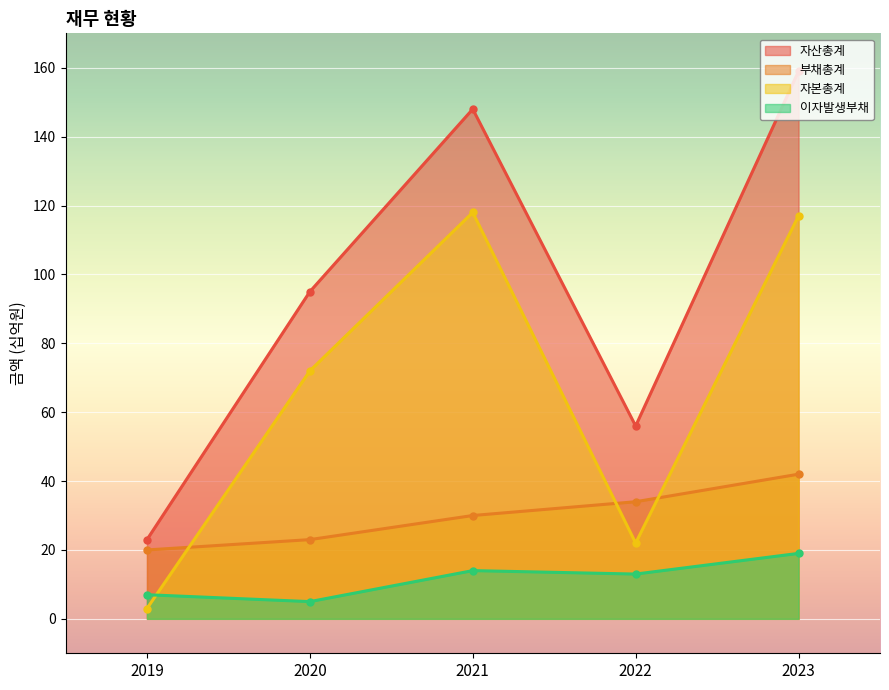

Reading right to left, extract all data points from this chart.

자산총계: 2023=159	2022=56	2021=148	2020=95	2019=23
부채총계: 2023=42	2022=34	2021=30	2020=23	2019=20
자본총계: 2023=117	2022=22	2021=118	2020=72	2019=3
이자발생부채: 2023=19	2022=13	2021=14	2020=5	2019=7